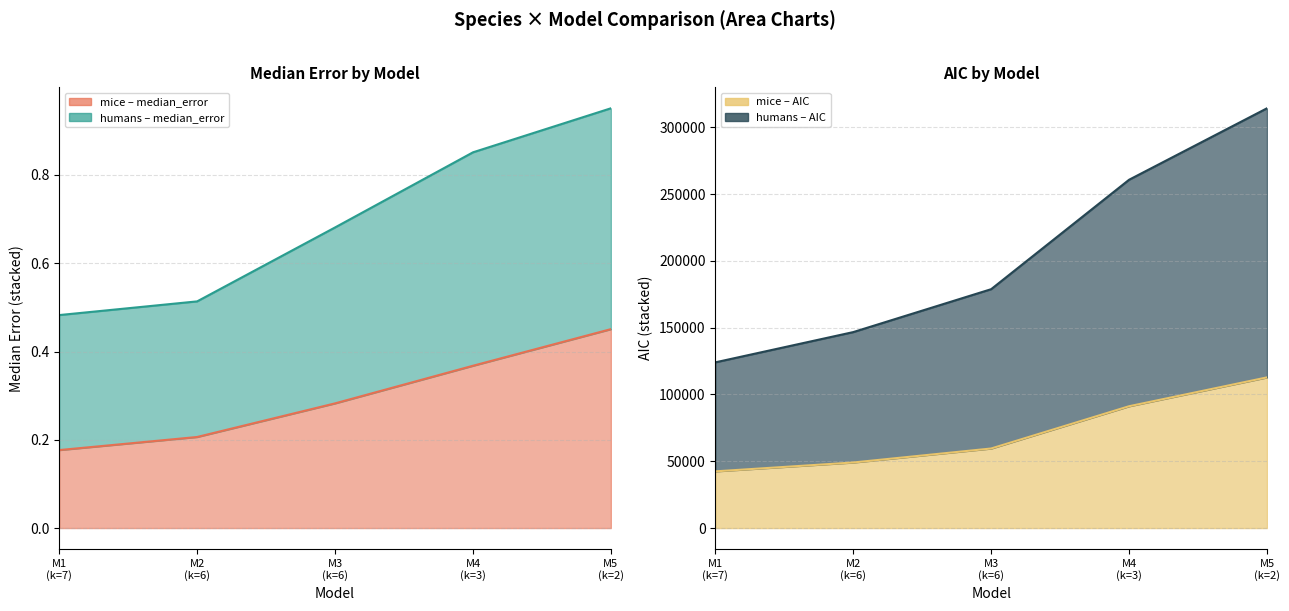

What are all the series names shown in the legend?

humans_median_error, mice_median_error, humans_AIC, mice_AIC